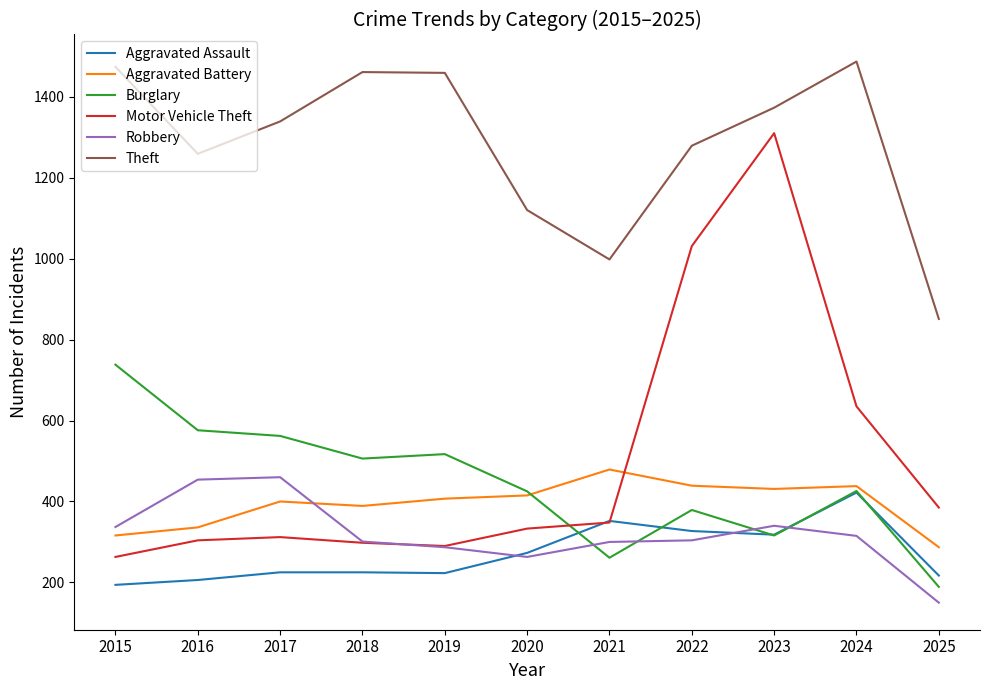

Does the chart display data point markers on the line(s)?

No